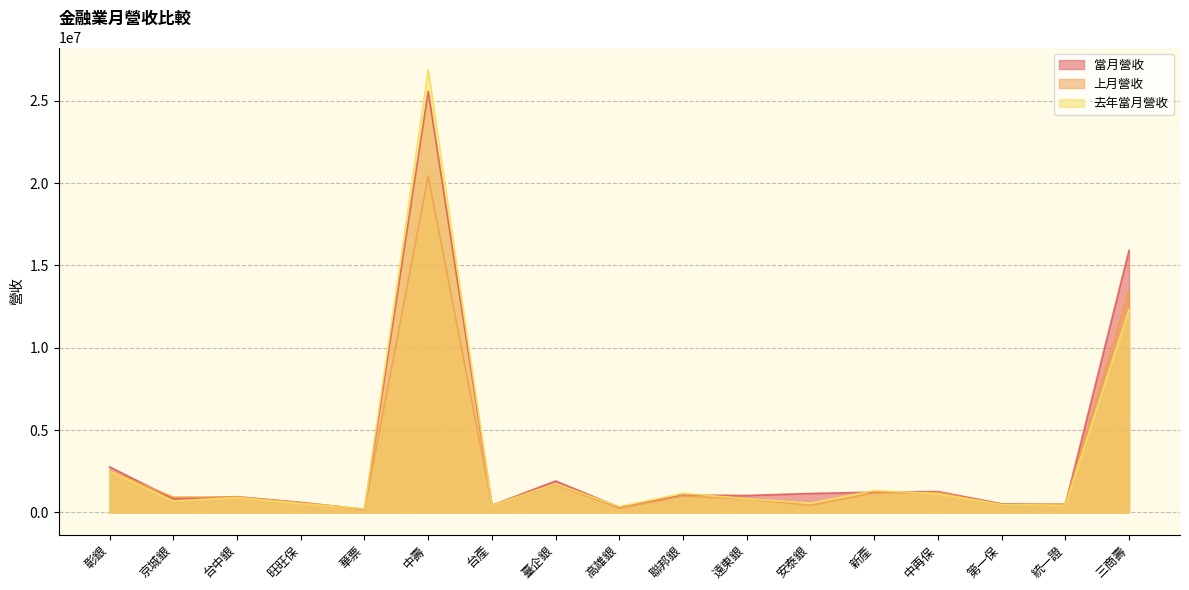

Reading right to left, transcribe all the data shown in this chart.

當月營收: 15917841	472419	524008	1268718	1231477	1150355	1029145	1054301	316638	1909532	429839	25562746	186405	606665	954599	824555	2767582
上月營收: 13507630	519790	467028	1212893	1181918	425353	825594	998454	255773	1704024	431742	20417393	181913	603908	934318	928086	2522947
去年當月營收: 12325281	434280	479037	1136580	1329661	565905	828603	1165131	354216	1739510	423515	26887383	220115	541127	910422	688478	2523539